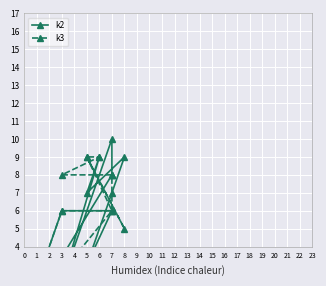

Reading left to right, what are all the values shown in this chart?

k2: 0	6	6	3	9	7	9	2	10	8	8	0
k3: 0	6	6	9	5	9	9	8	8	7	6	0